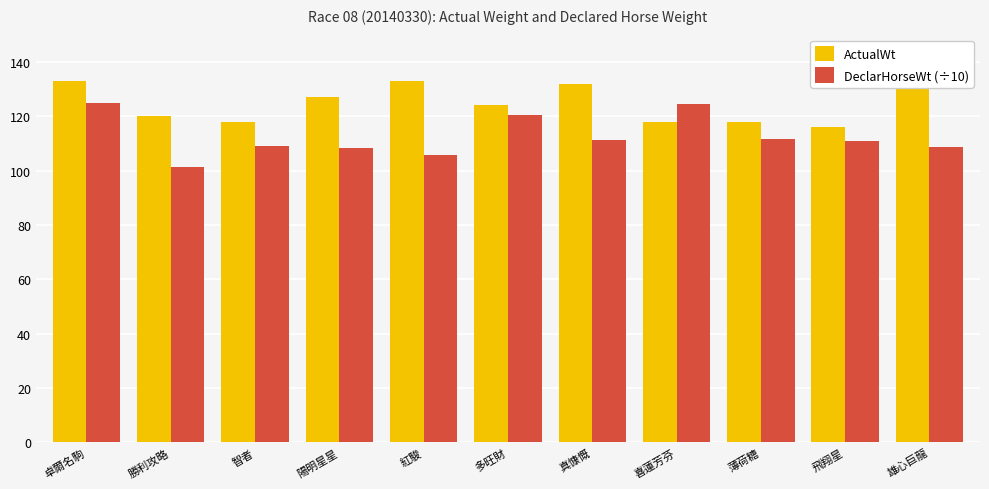

What is the difference between the DeclarHorseWt (÷10) values at 喜蓮芳芬 and 智者?

15.5